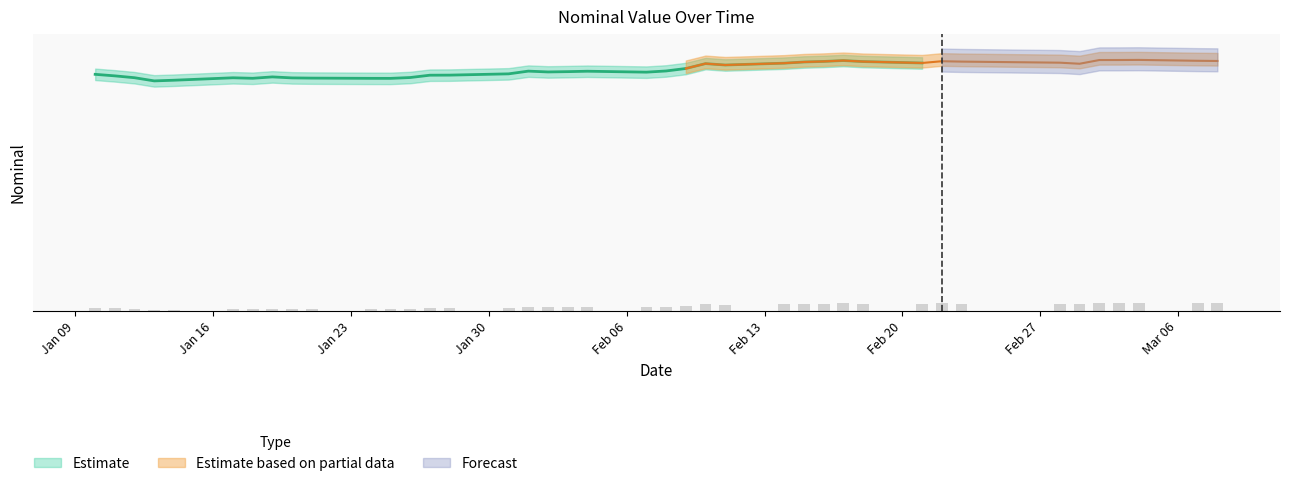

What is the minimum value shown in the chart?

0.1